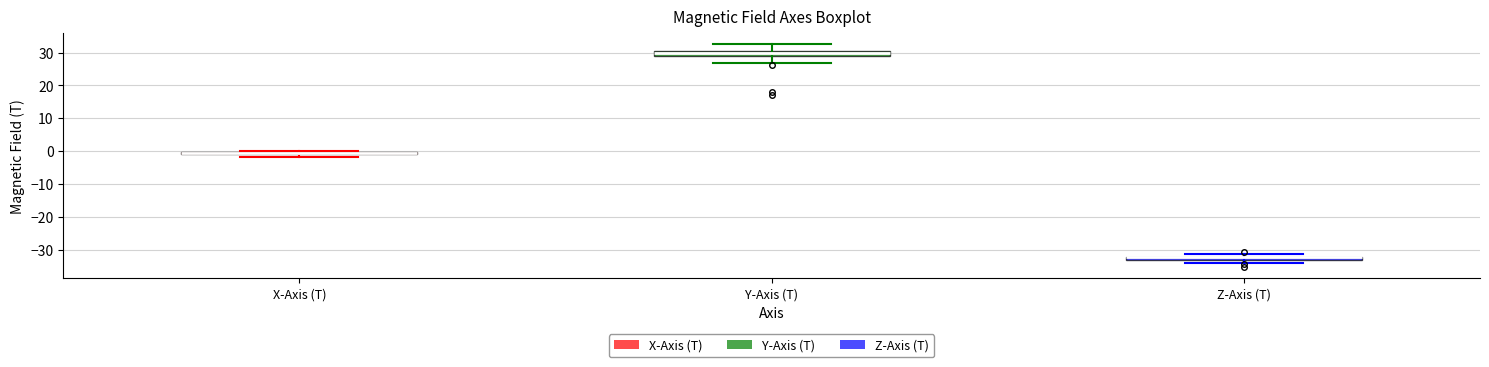

Where is the lower edge of the box for X-Axis (T) on the y-axis? The values are not printed on the chart, so give them approximately, as read against the axis.

-1